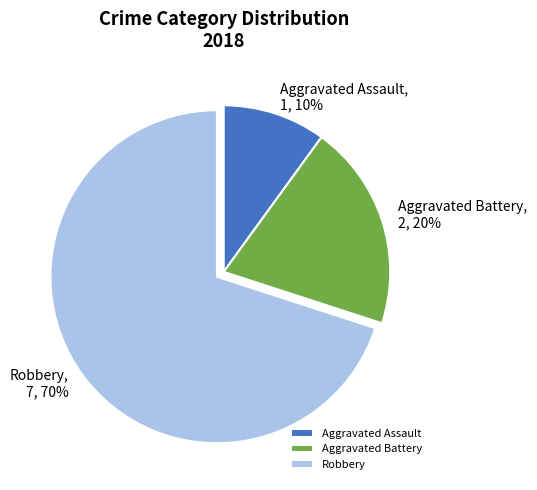

How many slices are in this pie chart?

3